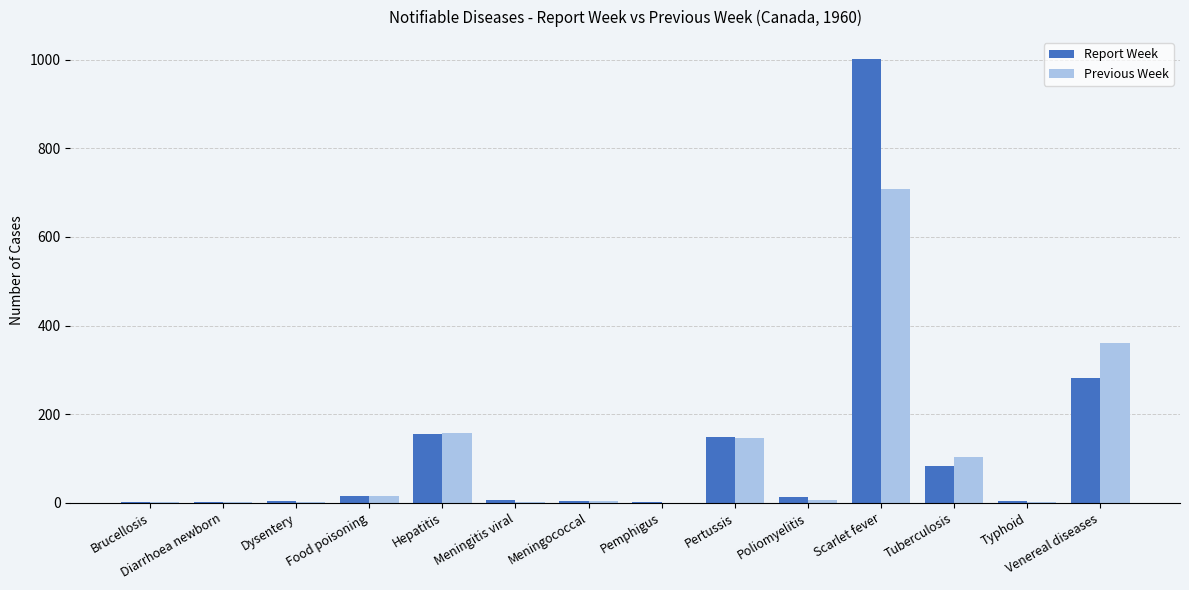

How many series are shown in this chart?

2